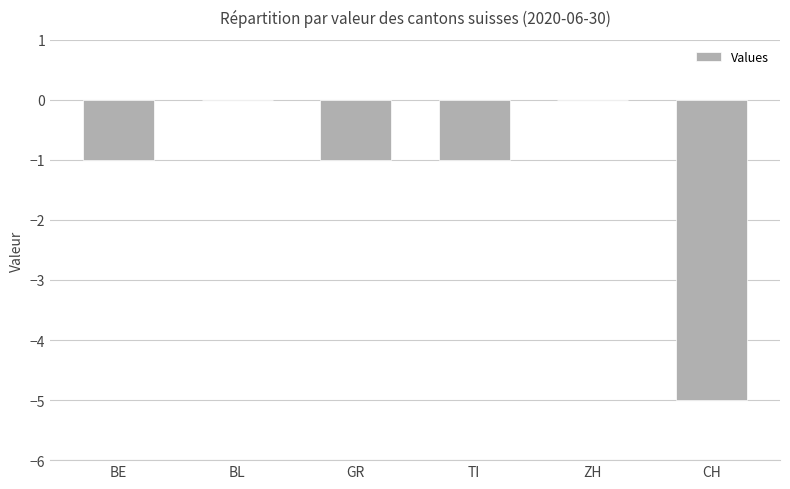

What is the sum of the values at ZH and GR?

-1